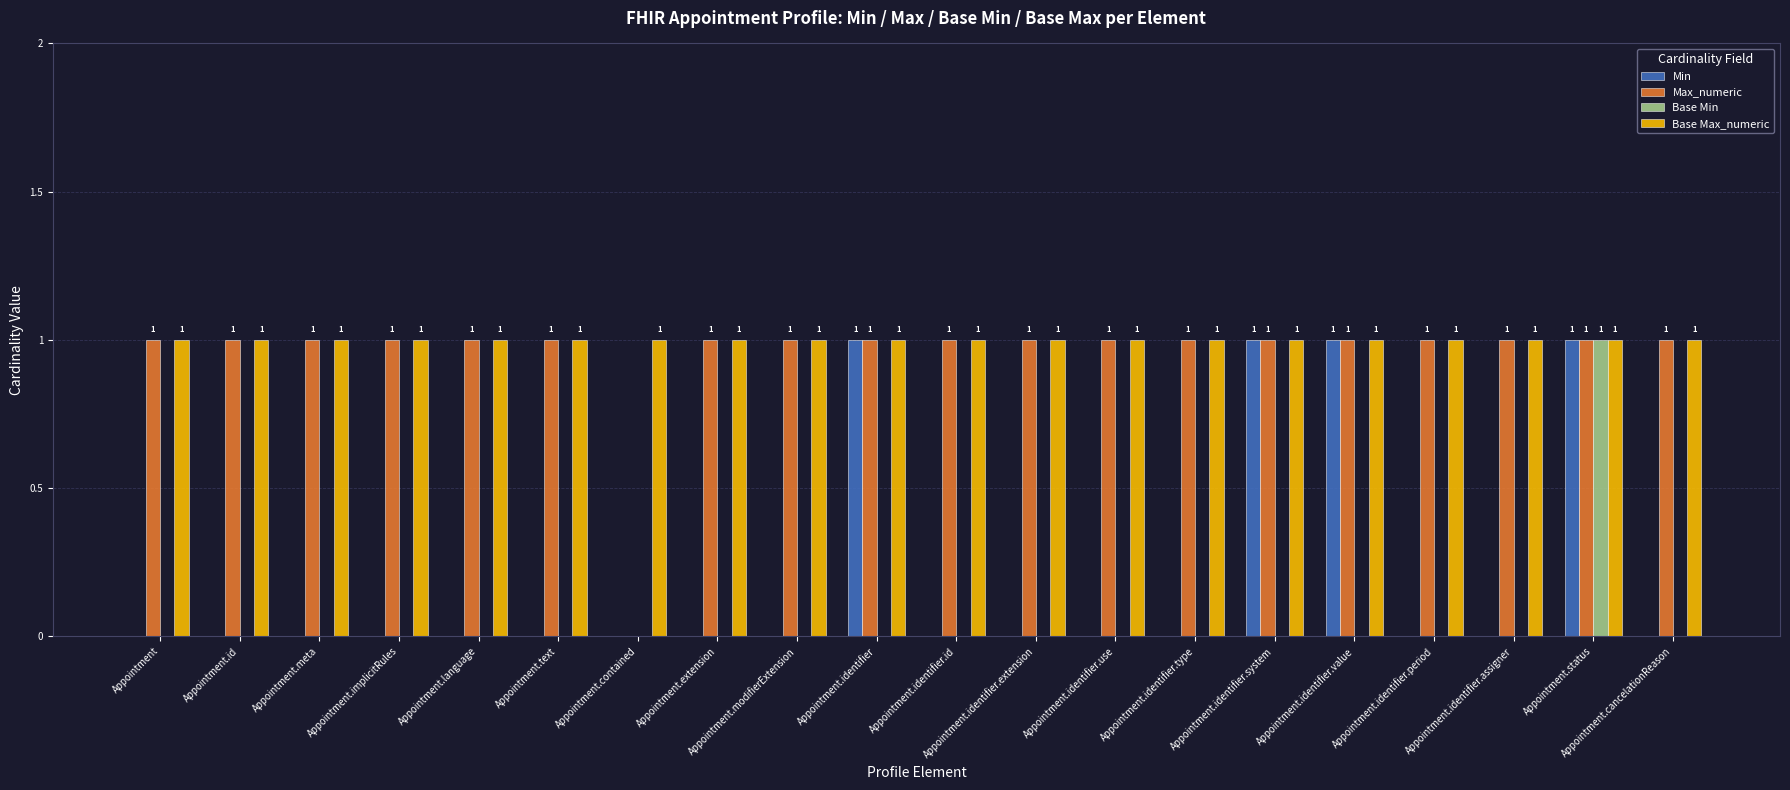

How many groups of bars are there?

20